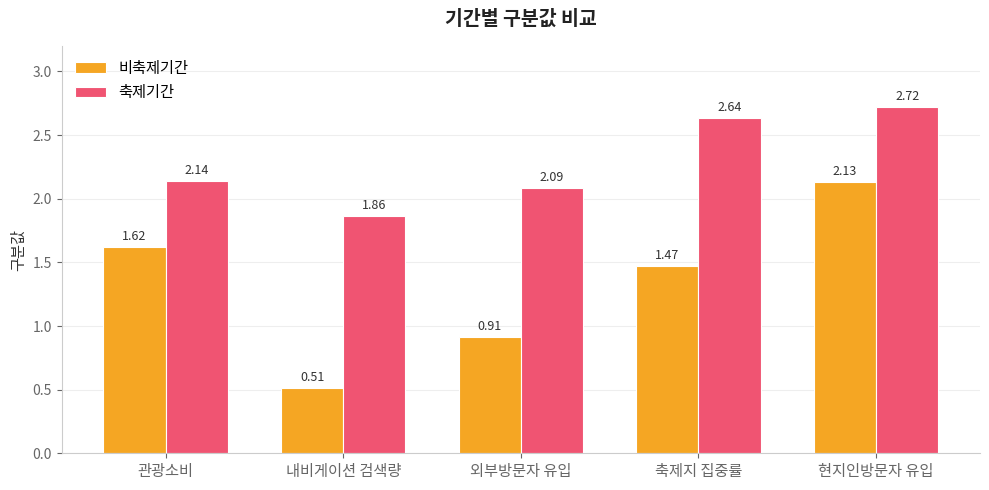

Between 내비게이션 검색량 and 축제지 집중률, which series saw the biggest shift?

비축제기간